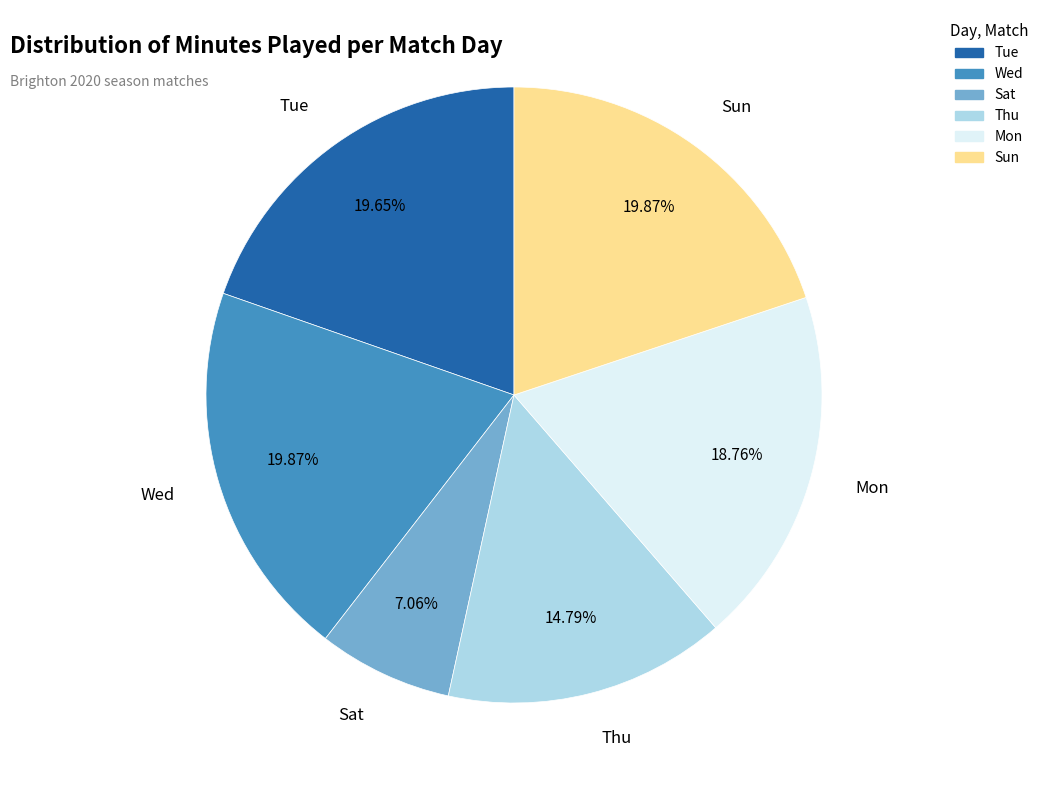

The Wed slice represents 20% of the pie. True or false?

True